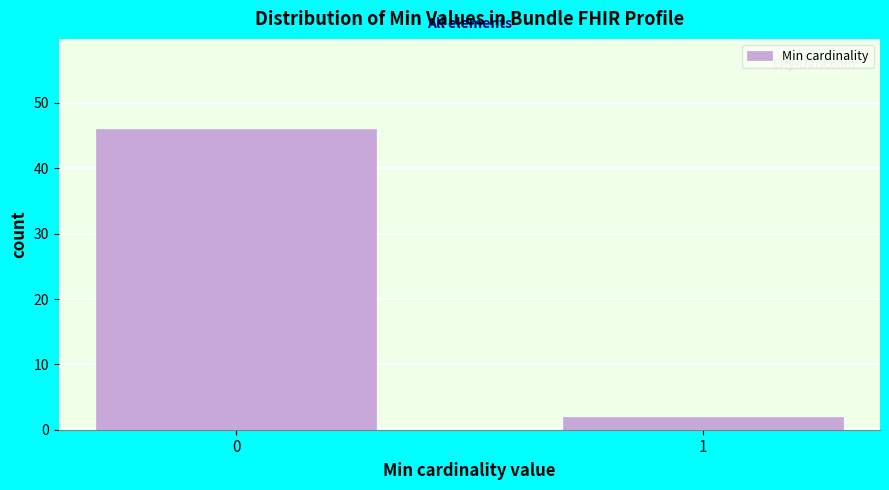

Reading left to right, what are all the values shown in this chart?

0=46	1=2